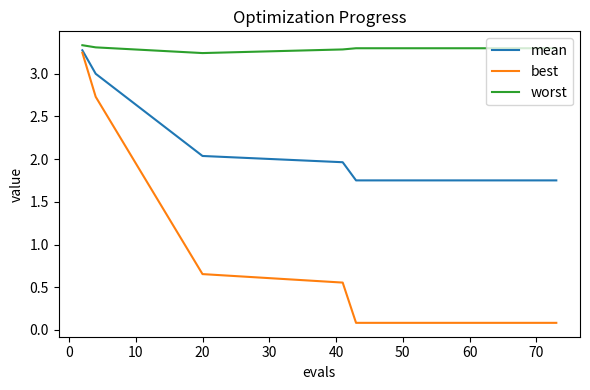

True or false: worst and best intersect in this chart.

False